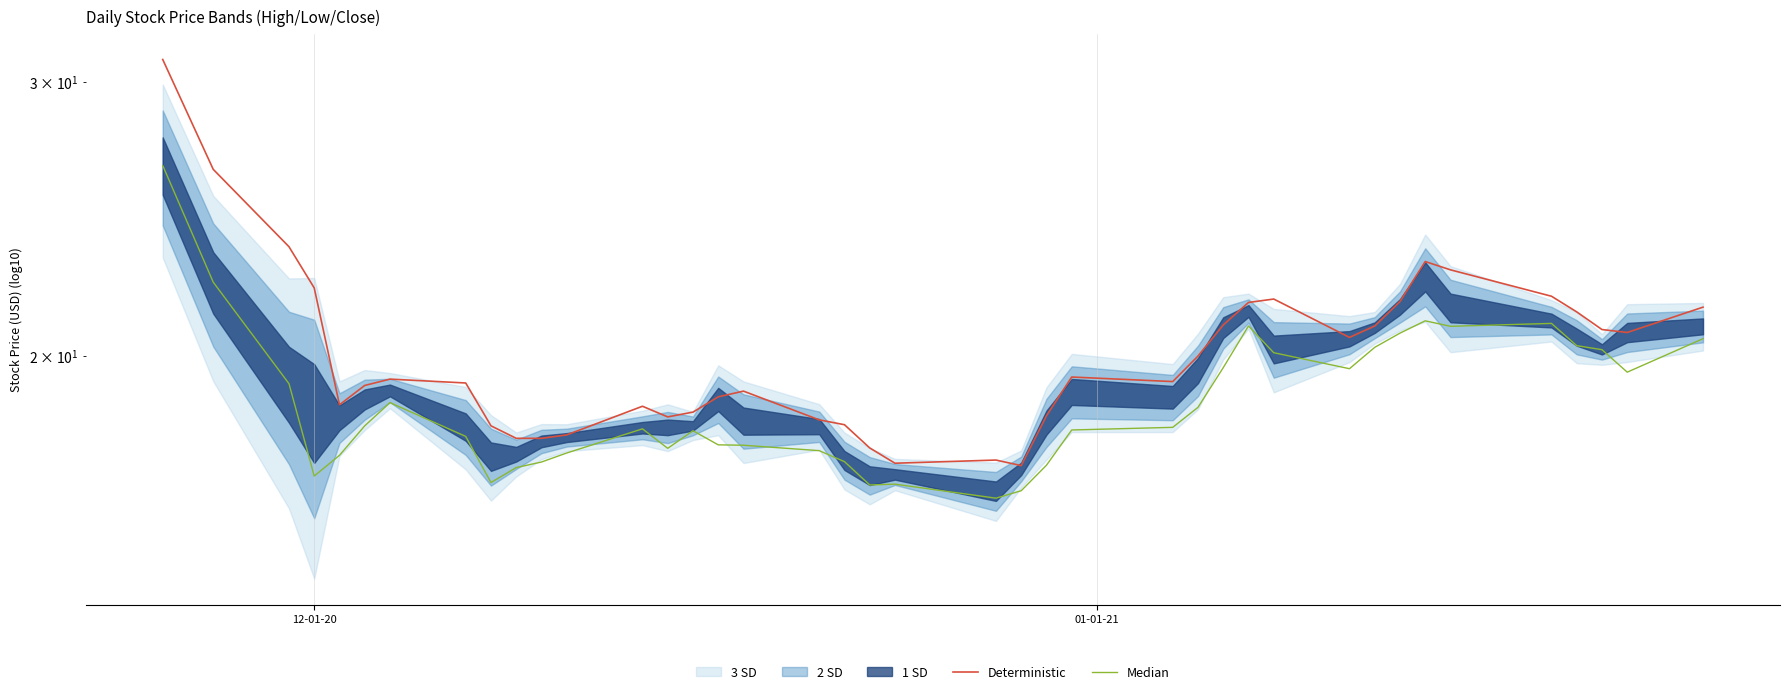

The value of Deterministic at 10 is 4.3. True or false?

False